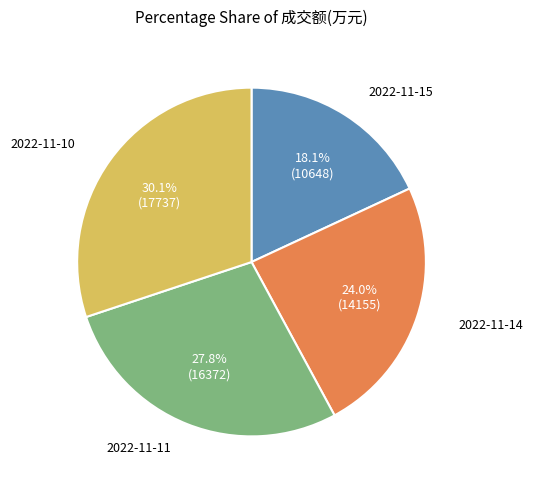

Does any single category account for the majority?

No